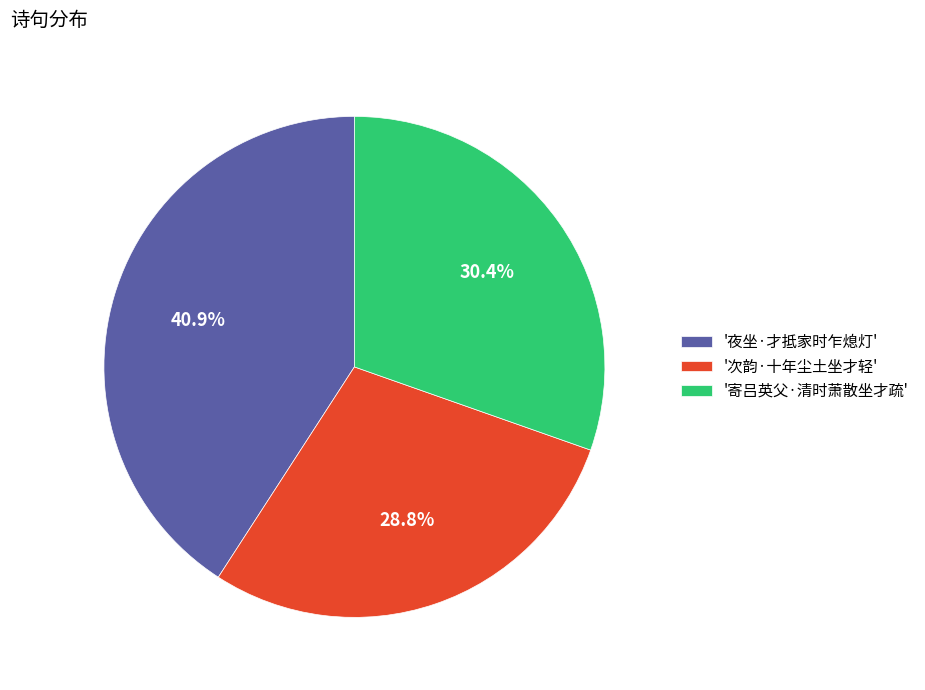

Do '夜坐·才抵家时乍熄灯' and '次韵·十年尘土坐才轻' together represent more than half of the pie?

Yes